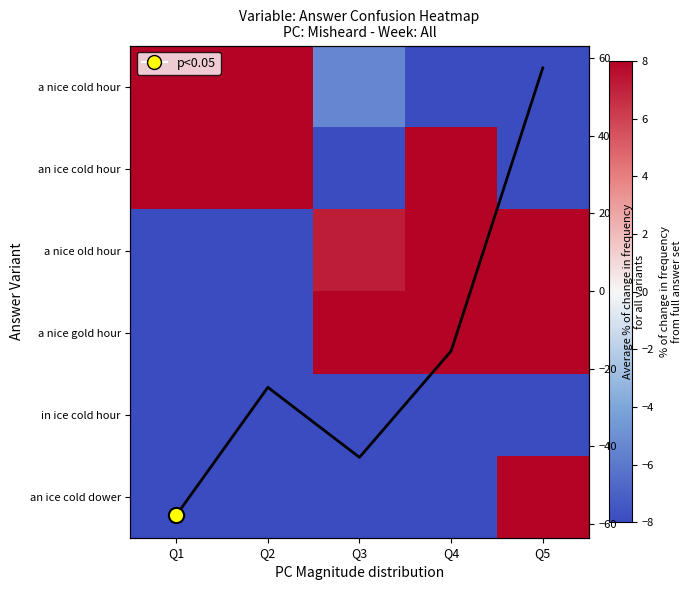

What is the smallest value displayed?

-100.0